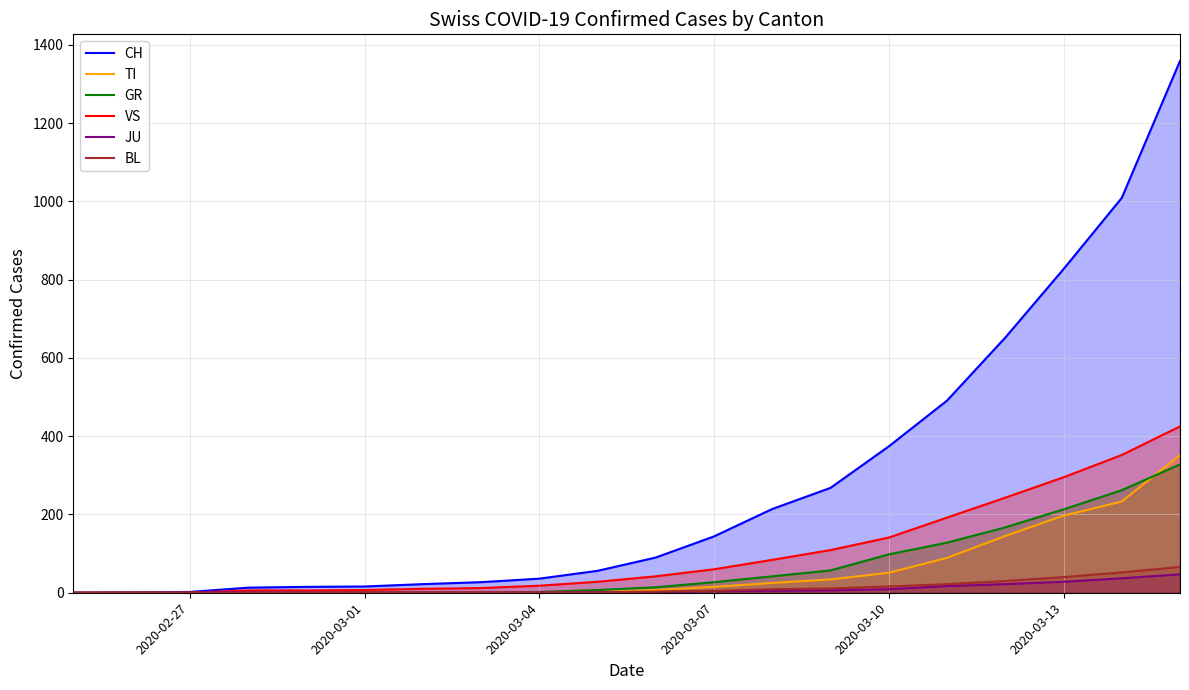

Which series has the largest total across all categories?

CH